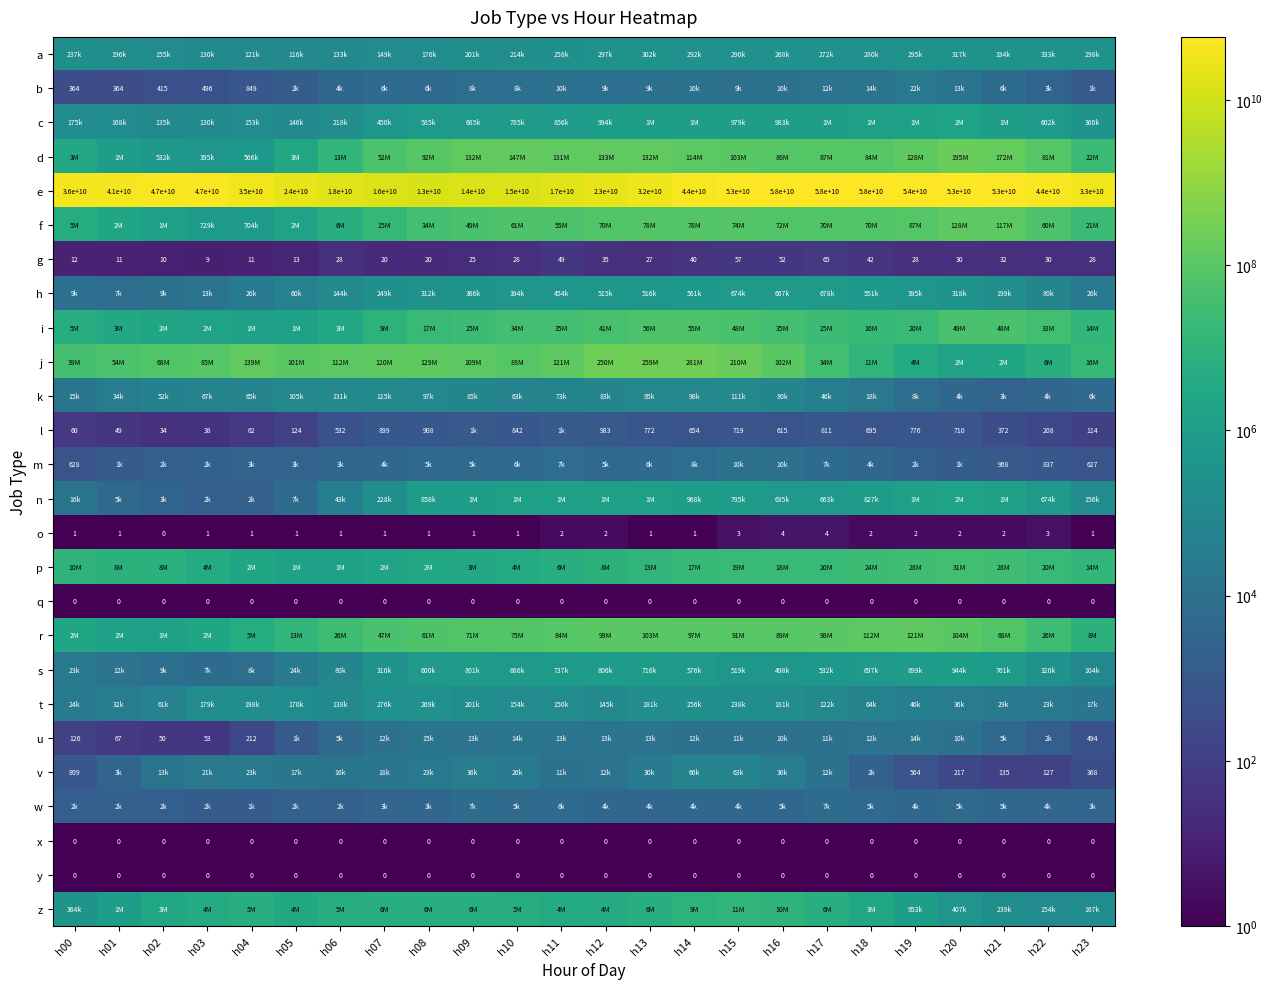

The value of q at h22 is 0. True or false?

True